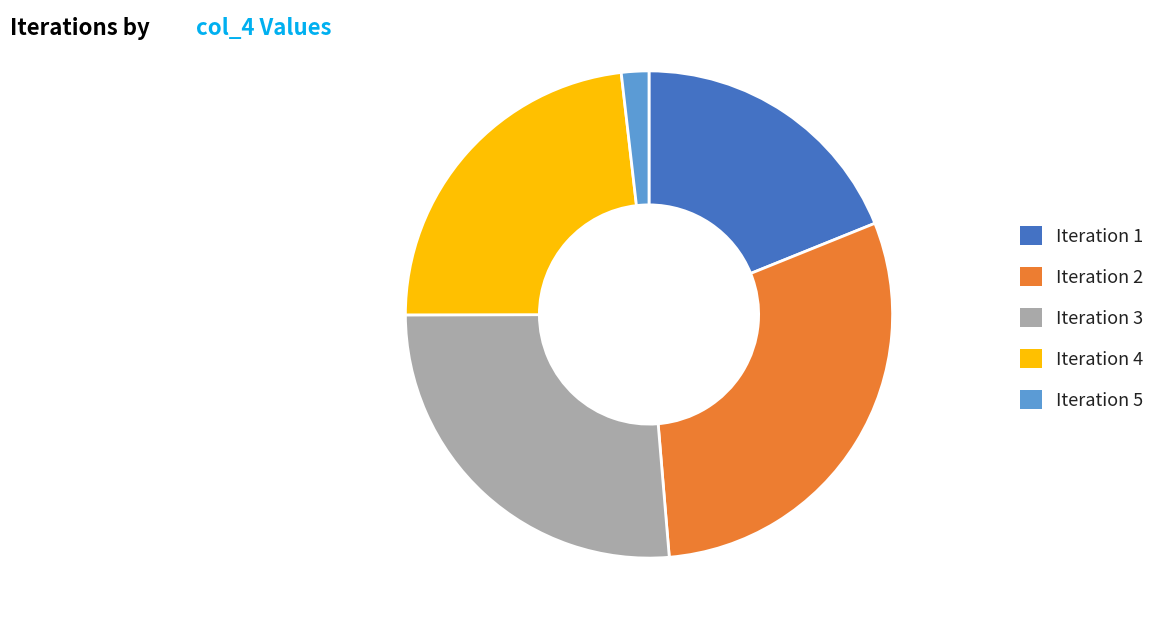

Count the number of slices in the pie.

5